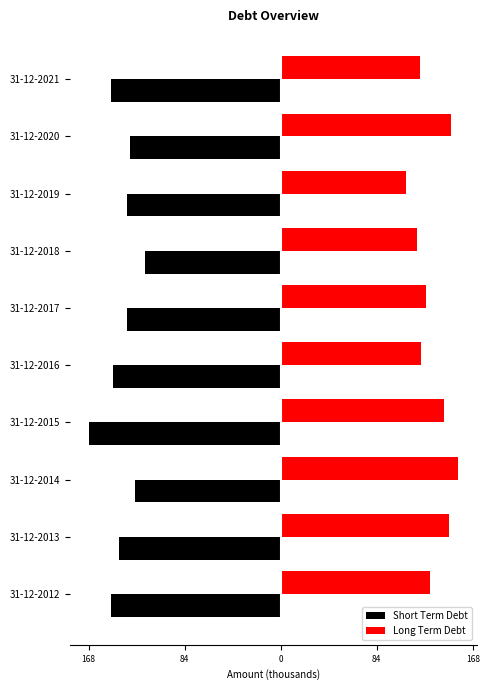

What are all the series names shown in the legend?

Short Term Debt, Long Term Debt